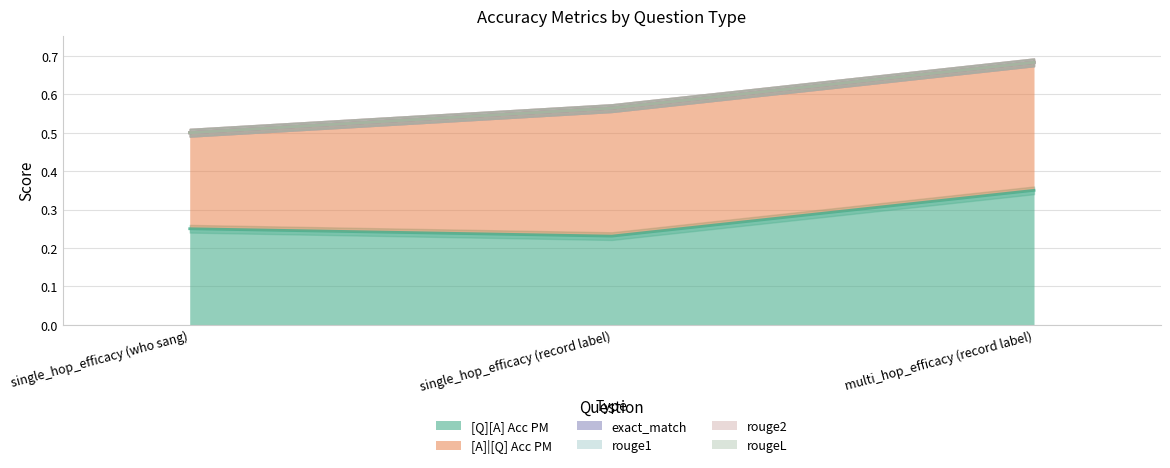

What position from the right is multi_hop_efficacy (record label)?

1